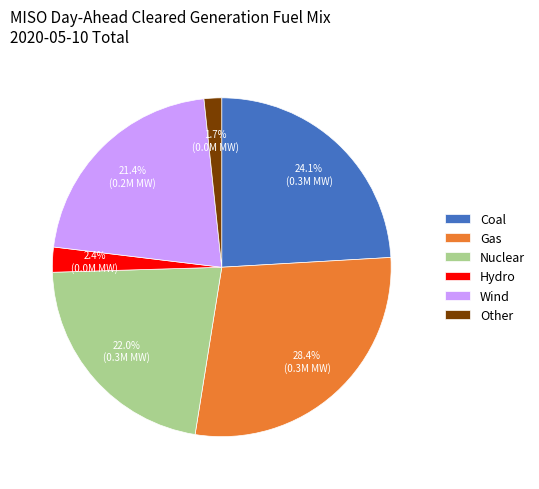

Do Gas and Nuclear together represent more than half of the pie?

Yes